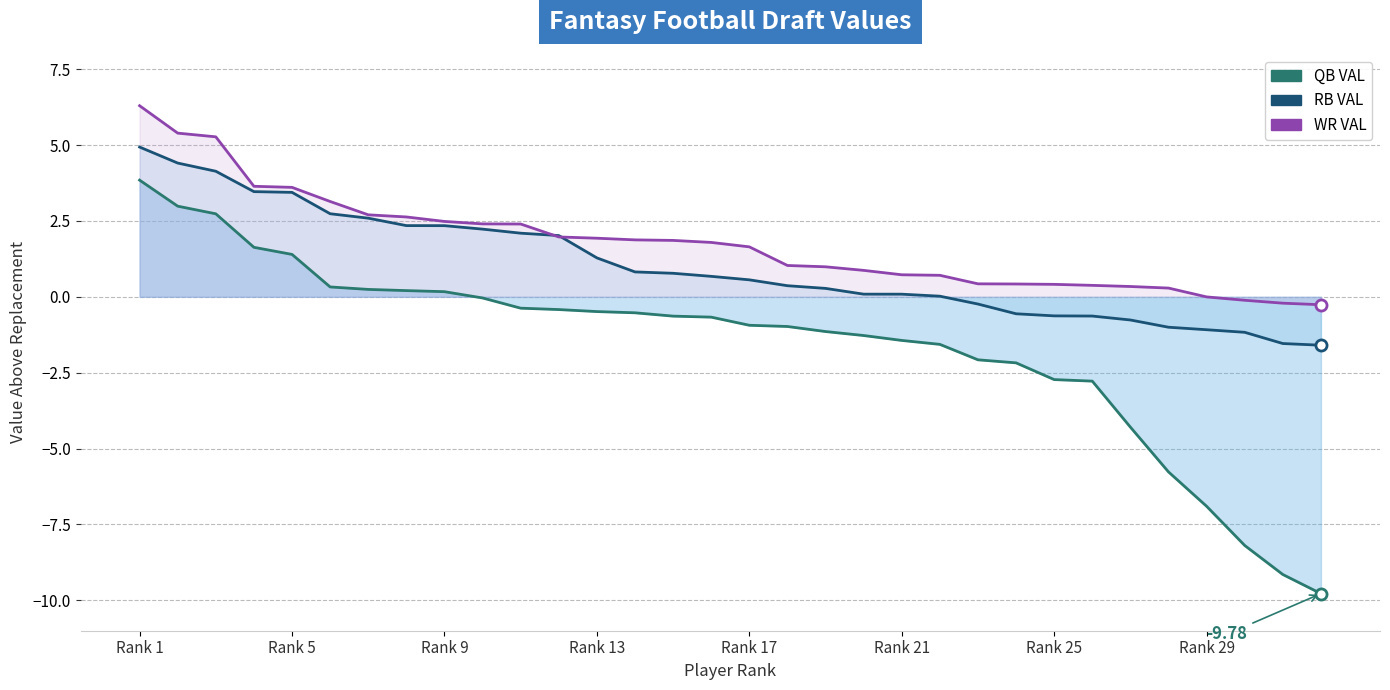

What is the value of the RB VAL point at the 26th from the left?

-0.6